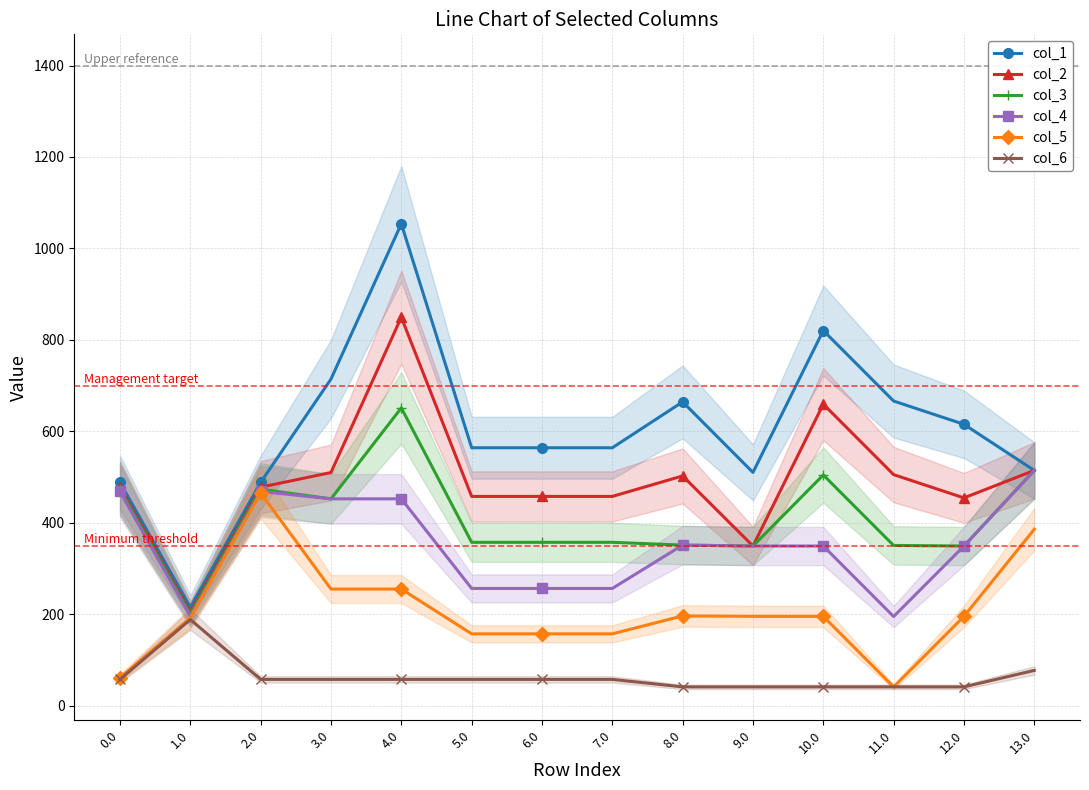

Rank the categories by col_2 value from highest to lowest.

4.0, 10.0, 13.0, 3.0, 11.0, 8.0, 2.0, 0.0, 7.0, 5.0, 6.0, 12.0, 9.0, 1.0